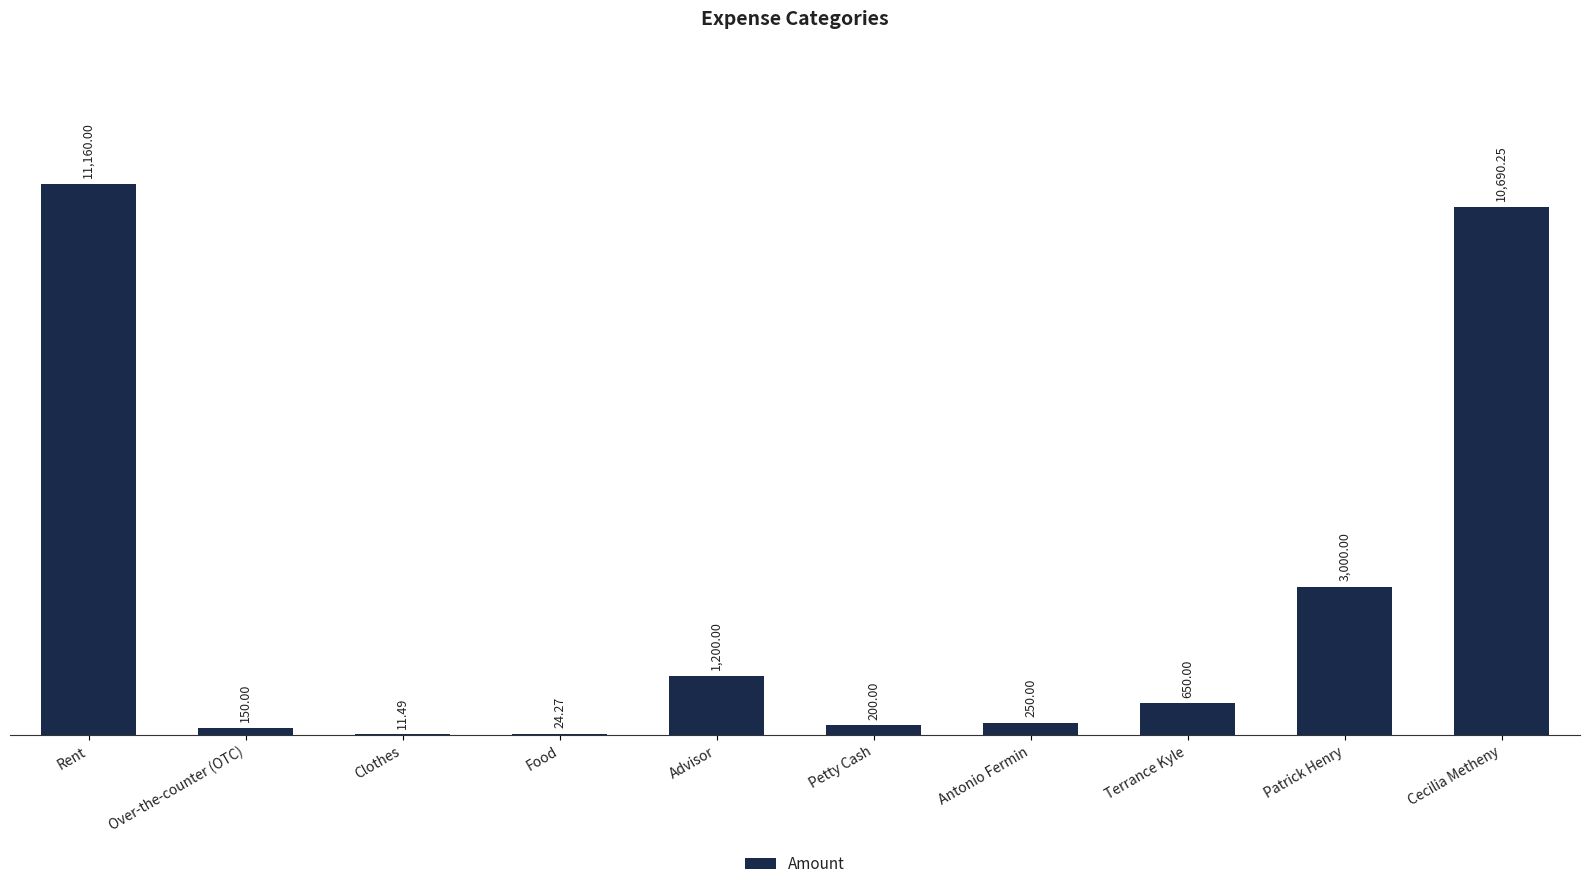

How many categories are shown in the chart?

10